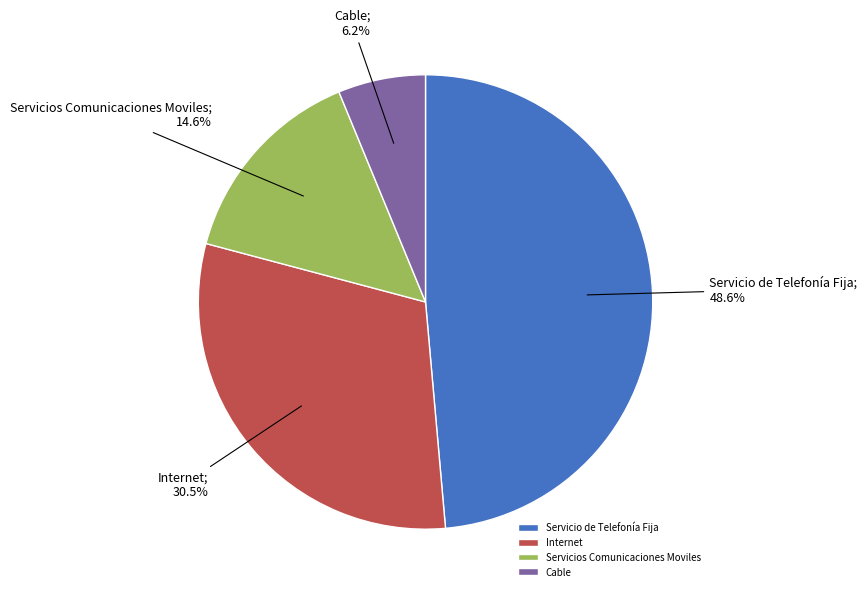

To the nearest percent, what is the difference between the largest and smallest slice percentages?

42%